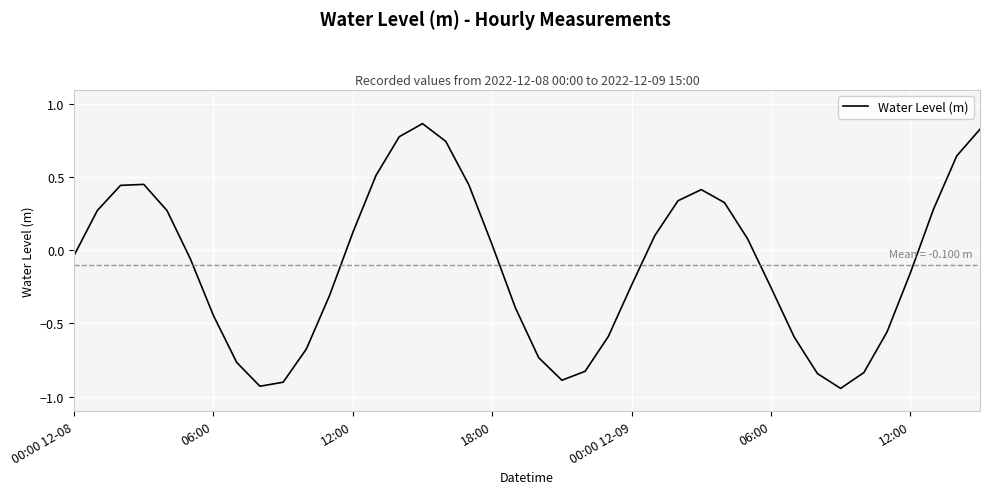

What is the difference between the maximum and minimum values?

1.8